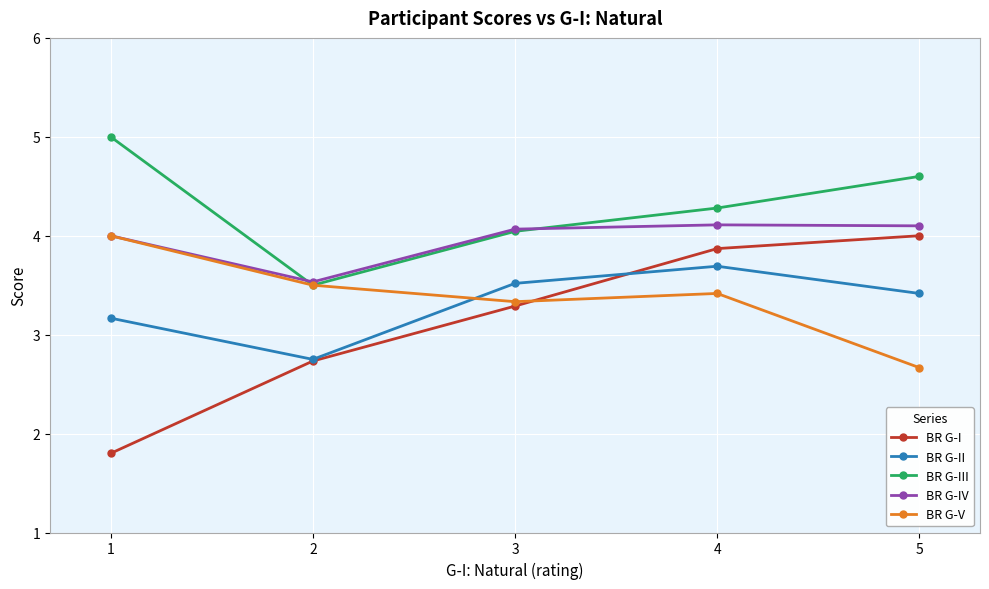

The BR G-II series shows 4.6 at 1. True or false?

False